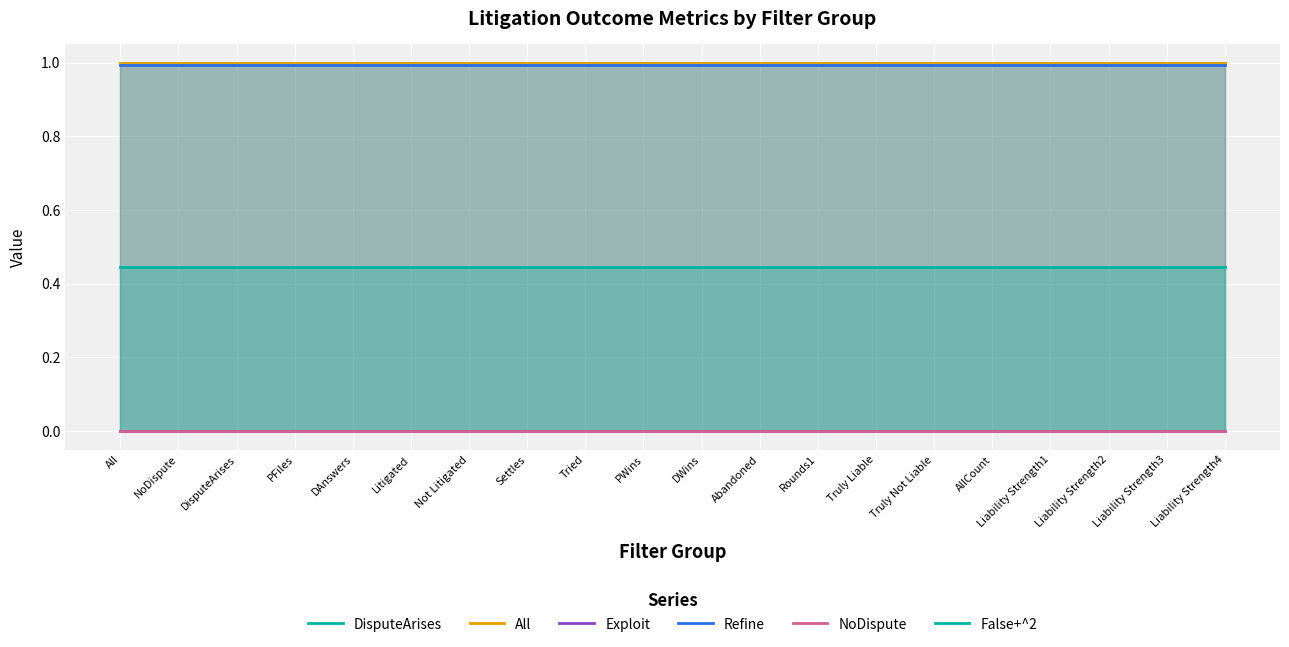

The Exploit series shows 0.0 at Liability Strength1. True or false?

False